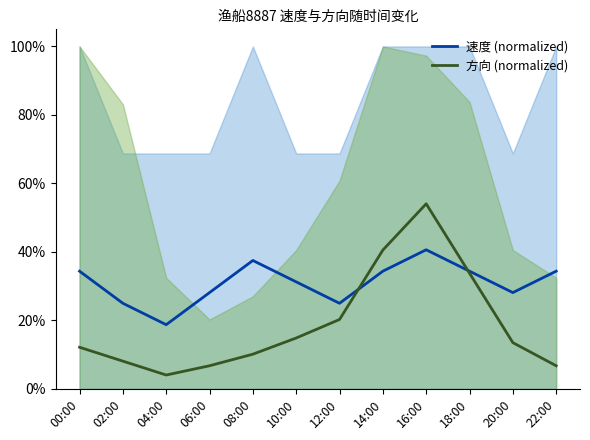

What is the total value across all series at 18:00?

0.7